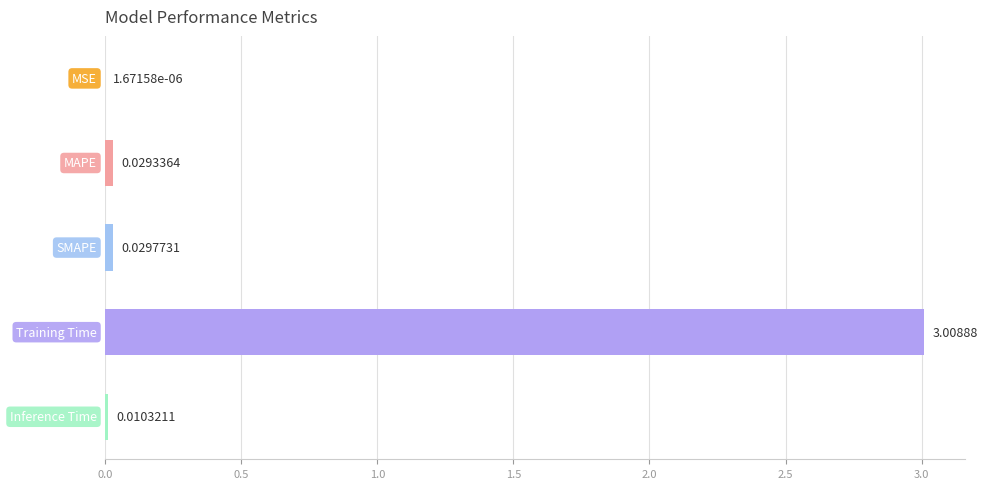

Are the bars horizontal?

Yes